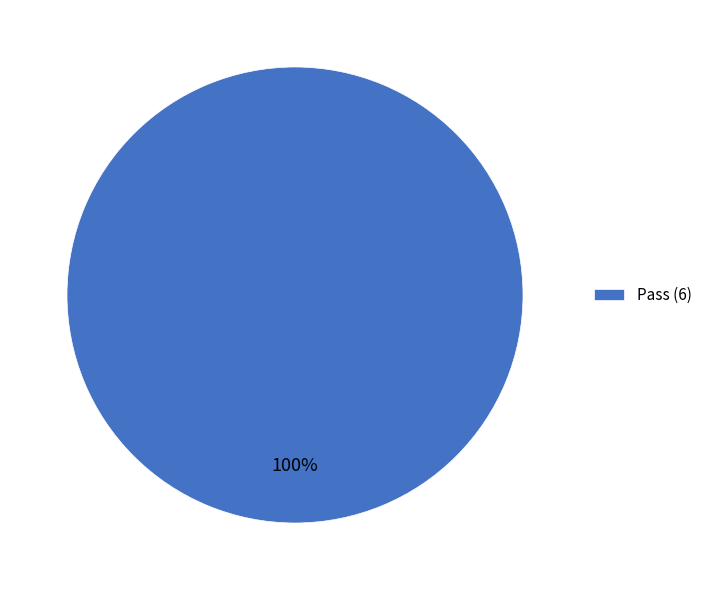

Rank the categories by value from highest to lowest.

Pass (6)